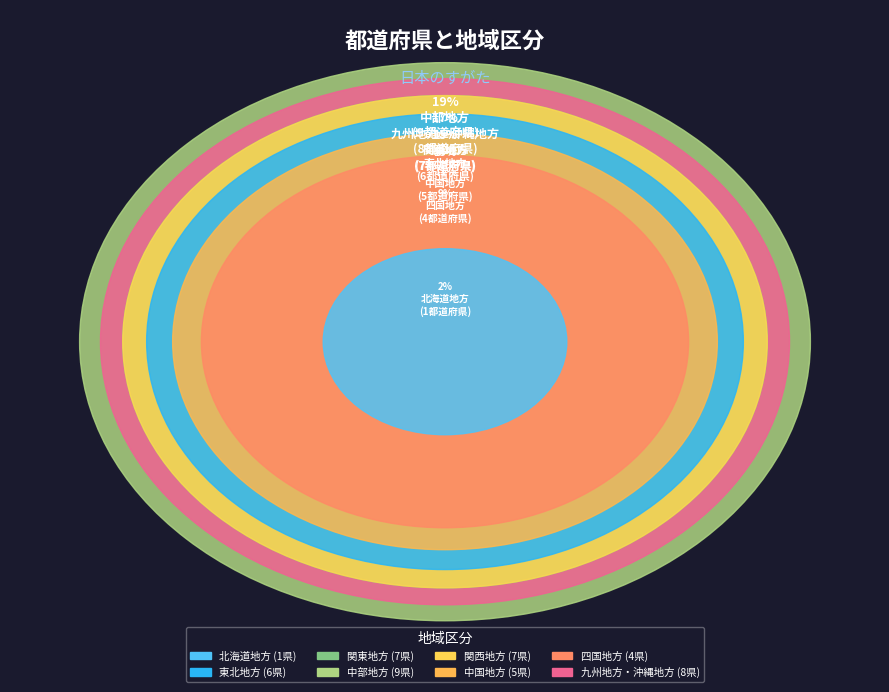

Does any single category account for the majority?

No